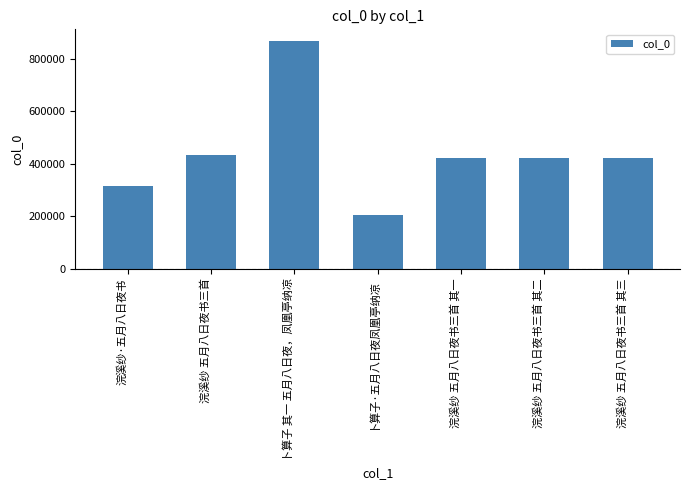

What is the sum of the values at 浣溪纱 五月八日夜书三首 其一 and 卜算子 其一 五月八日夜，凤凰亭纳凉?

1291665